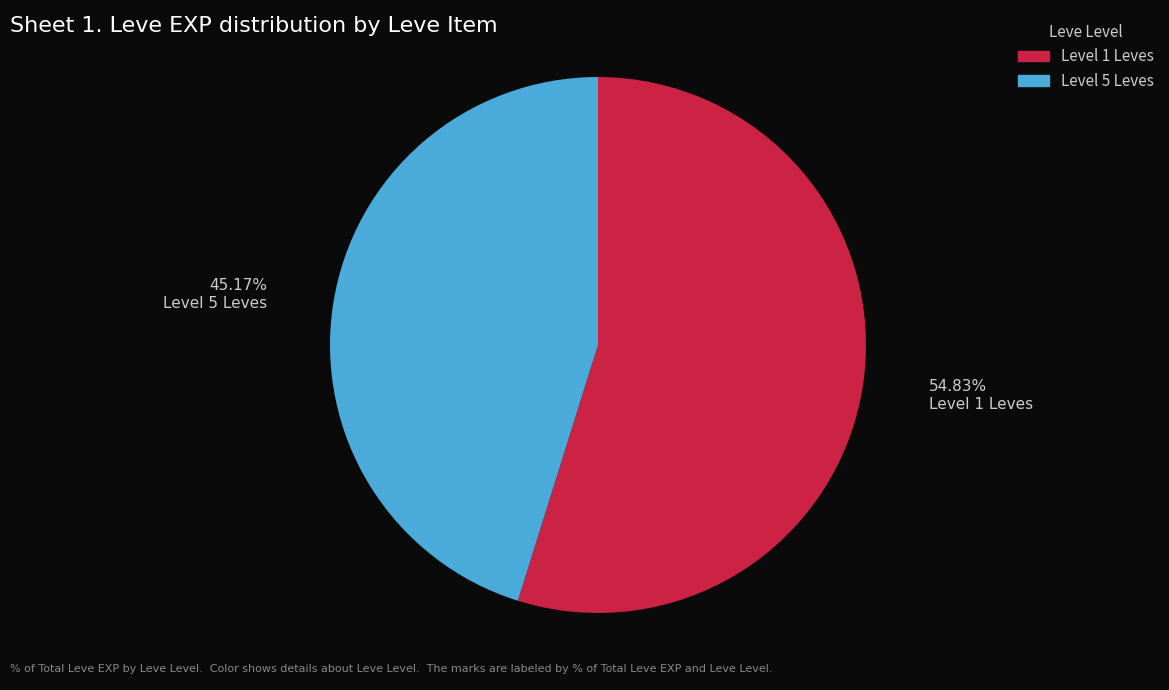

Is there a majority slice in this chart?

Yes